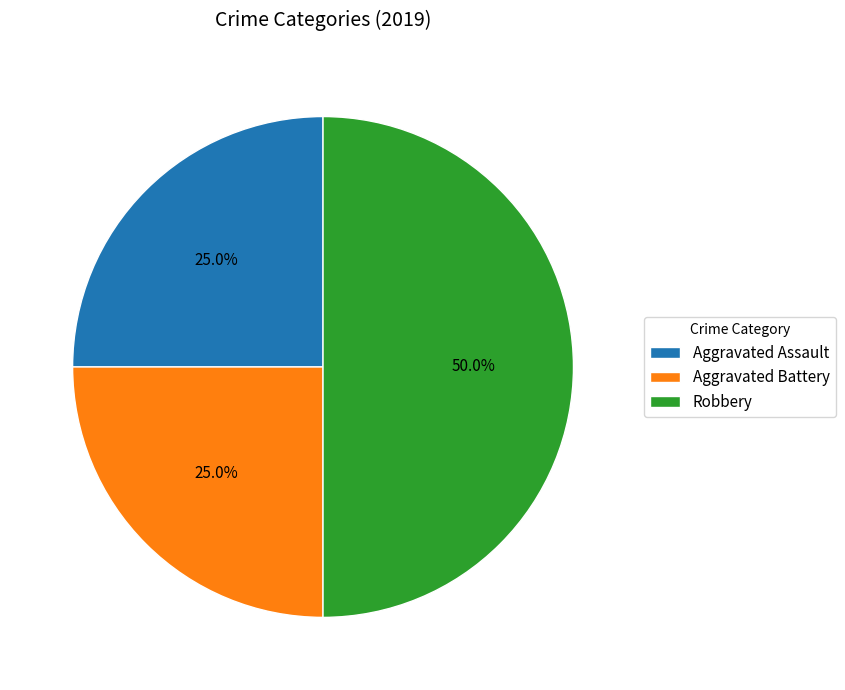

What portion of the pie excludes Robbery?

50.0%